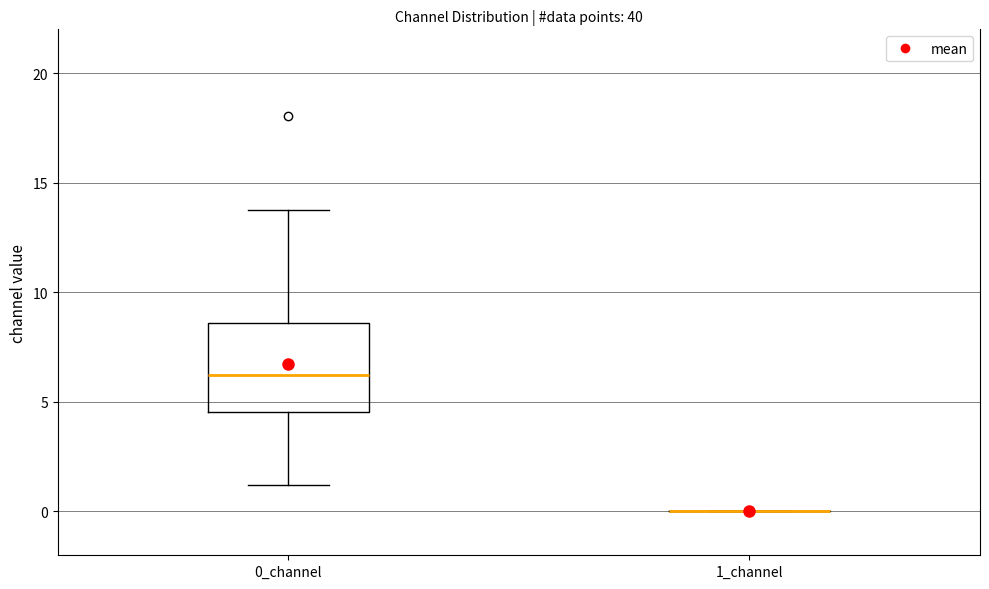

Reading left to right, read every box against the y-axis: the position of its median line, the range the box covers, and the ends of its whiskers. The values are not printed on the chart, so give them approximately, as read against the axis.

0_channel: median 6.0, box 4.5 to 8.5, whiskers 1.0 to 13.5
1_channel: box collapsed to a line at 0.0, whiskers 0.0 to 0.0